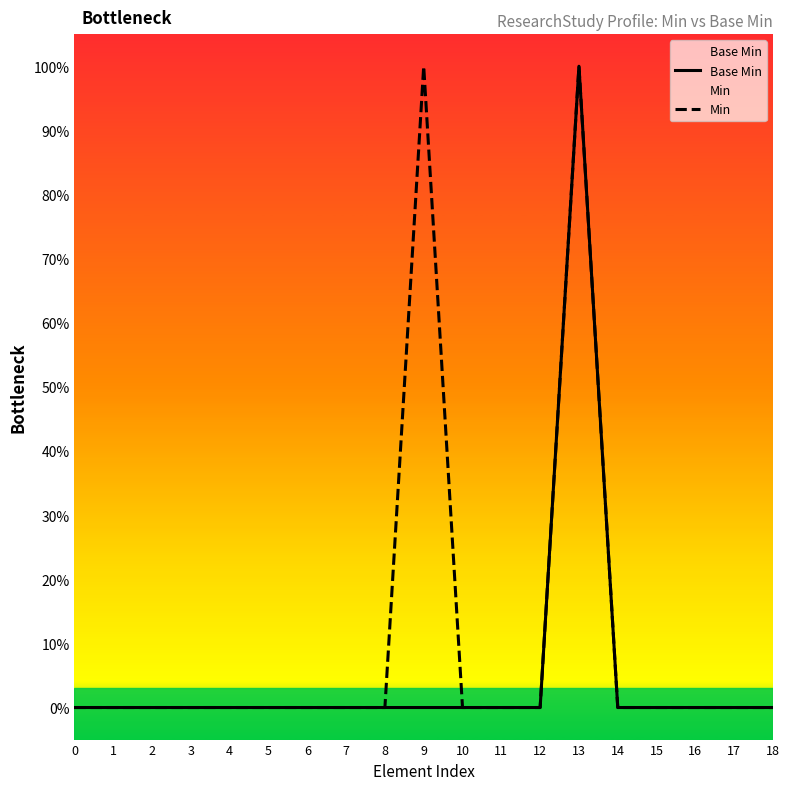

Is the value of Min at 7 greater than the value of Base Min at 17?

No